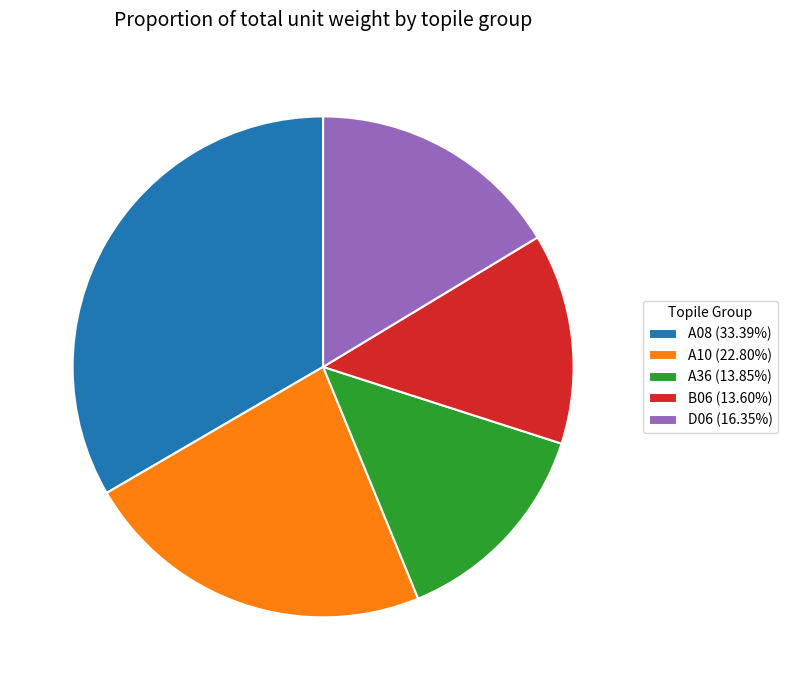

Approximately how many times larger is the value at A10 (22.80%) compared to B06 (13.60%)?

1.7